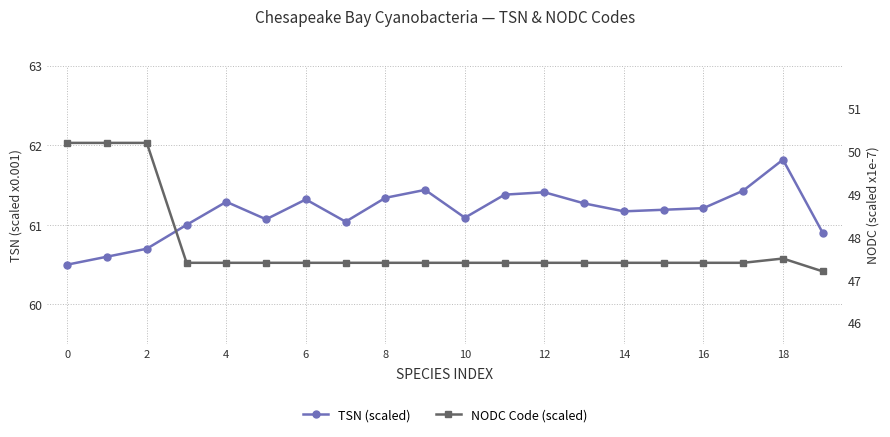

How many lines are shown in the chart?

2